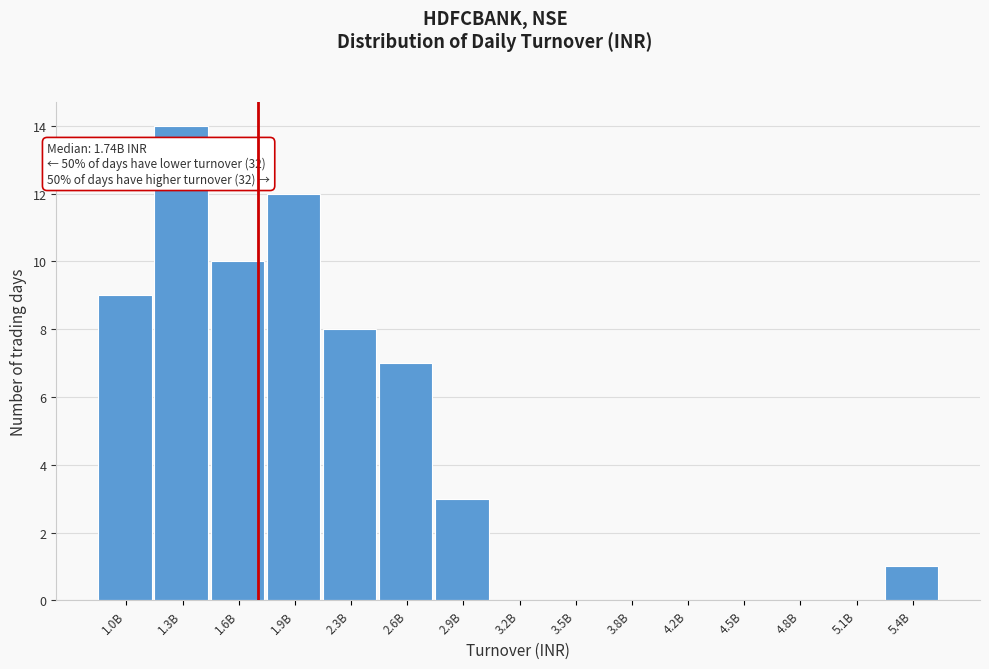

Reading right to left, what are all the values shown in this chart?

5.4B=1	5.1B=0	4.8B=0	4.5B=0	4.2B=0	3.8B=0	3.5B=0	3.2B=0	2.9B=3	2.6B=7	2.3B=8	1.9B=12	1.6B=10	1.3B=14	1.0B=9